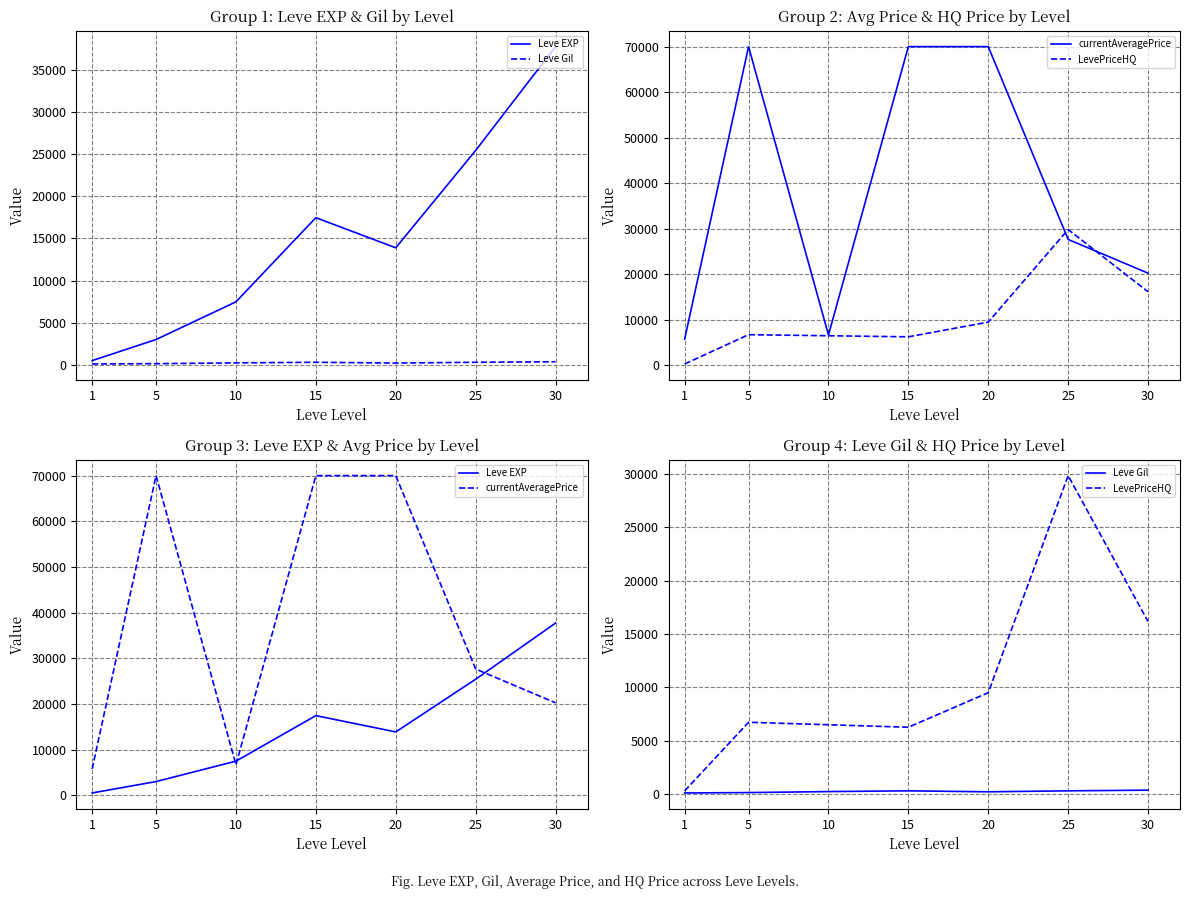

What is the sum of the LevePriceHQ values at 20 and 10?

16000.0